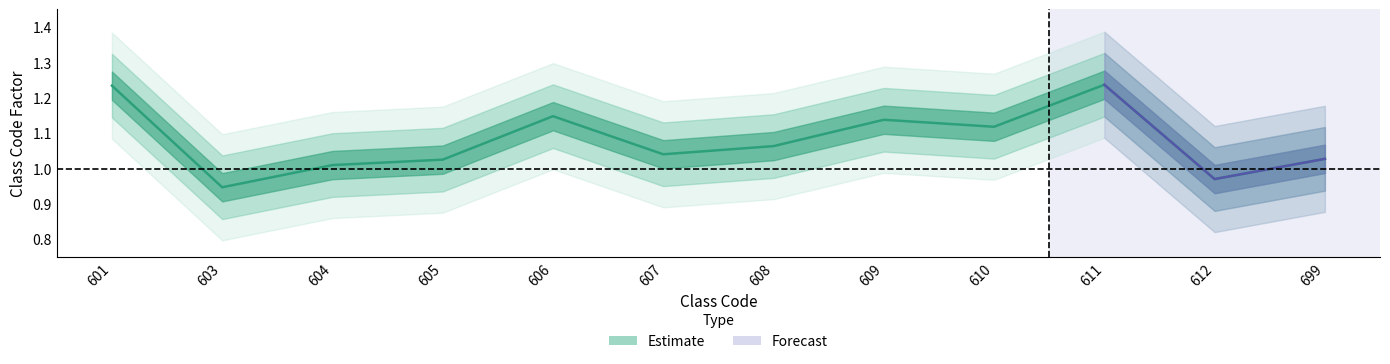

What is the smallest value displayed?

0.9